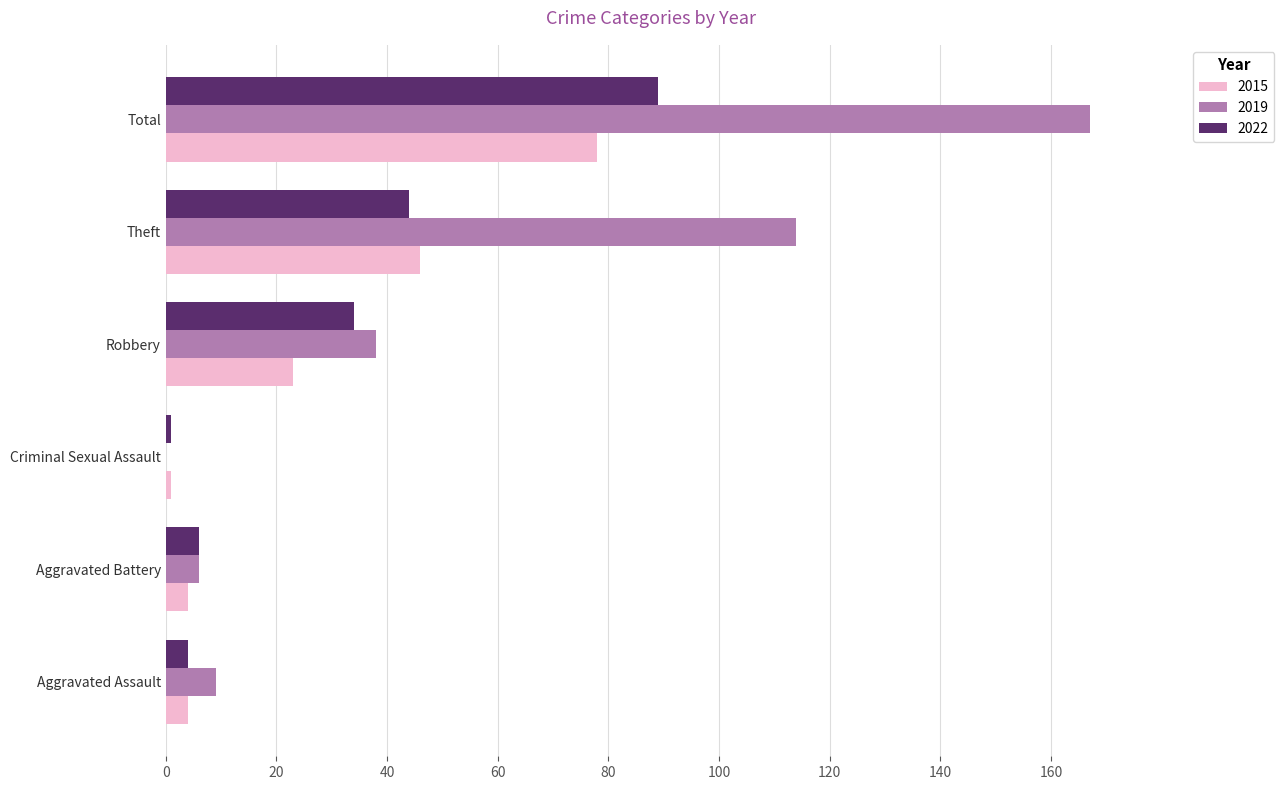

Which series has the largest total across all categories?

2019